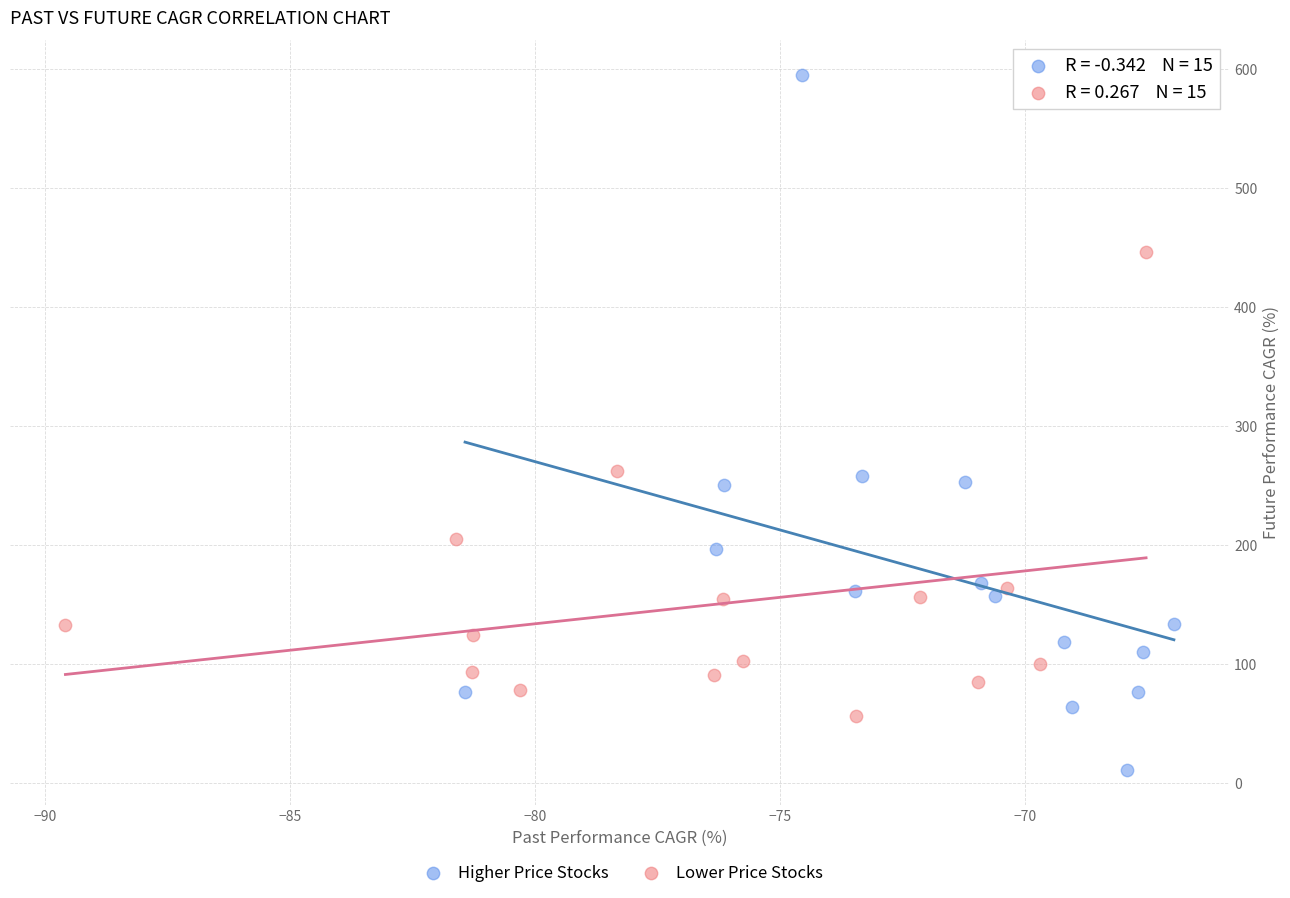

Which series has the widest spread of Y values?

Higher Price Stocks